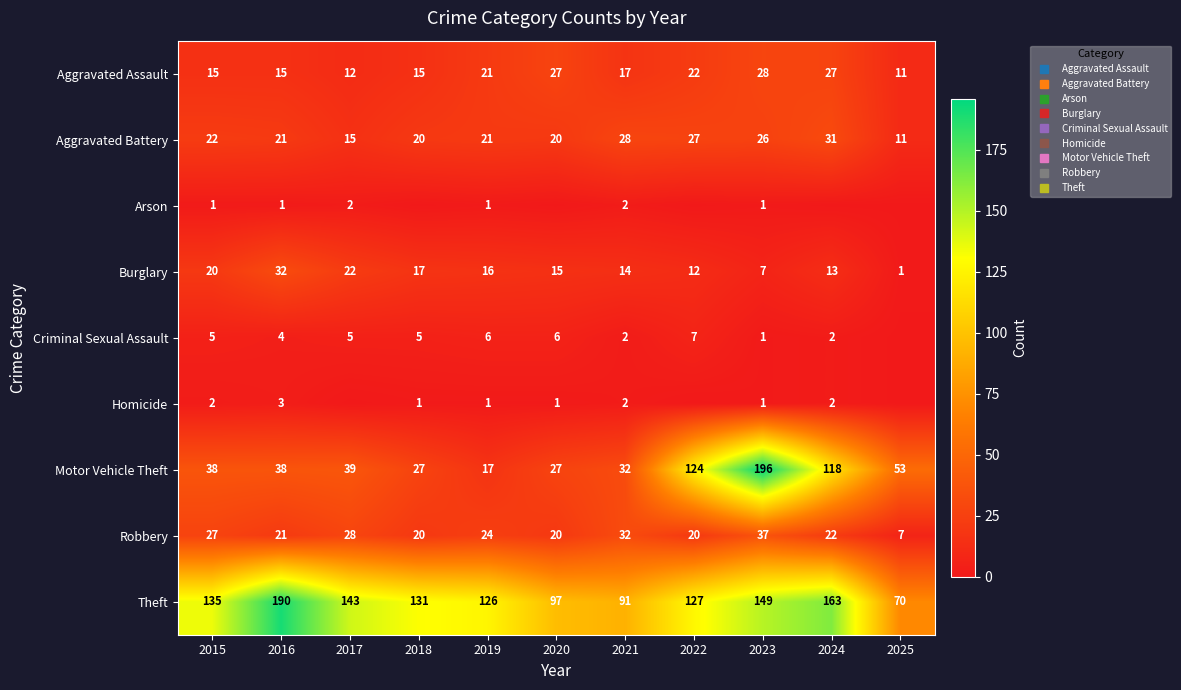

What is the maximum value shown in the chart?

196